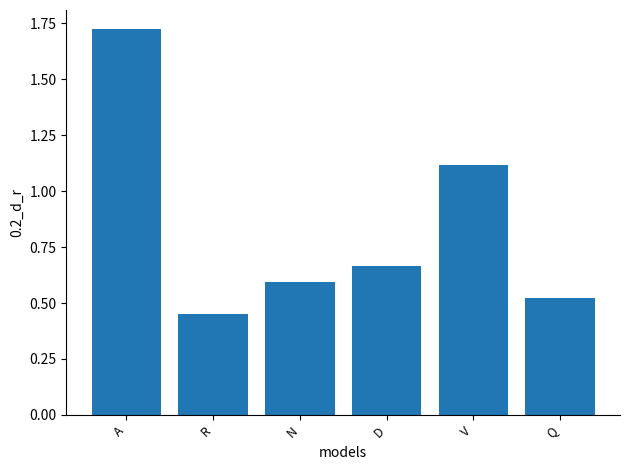

Rank the categories by value from highest to lowest.

A, V, D, N, Q, R